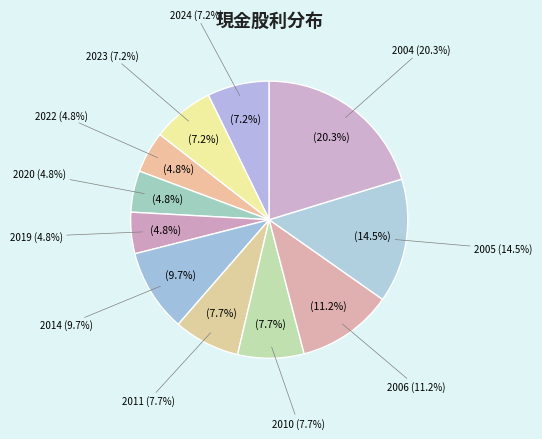

Between 2004 and 2019, which is larger?

2004